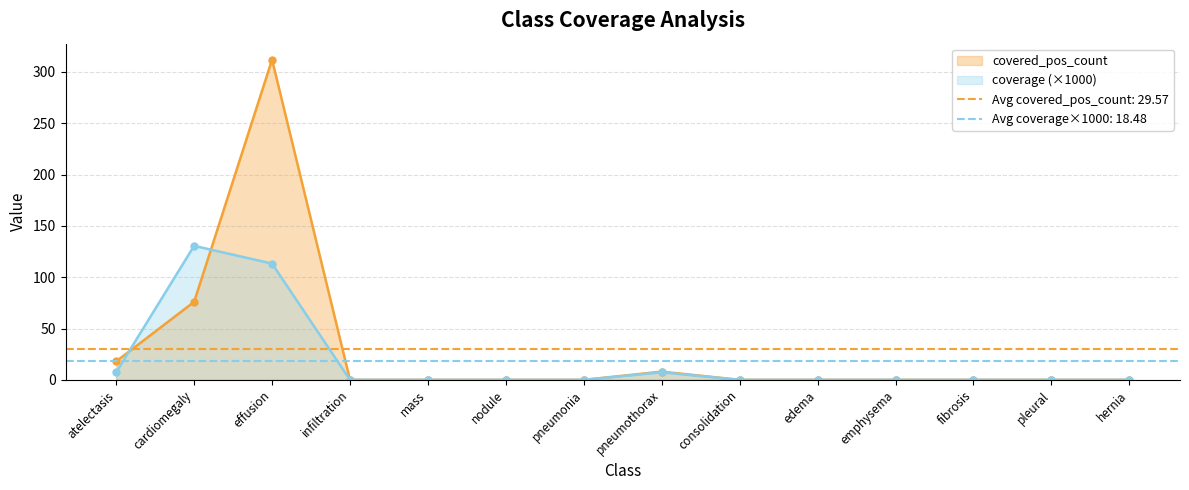

How many interior local peaks does the covered_pos_count series have?

2